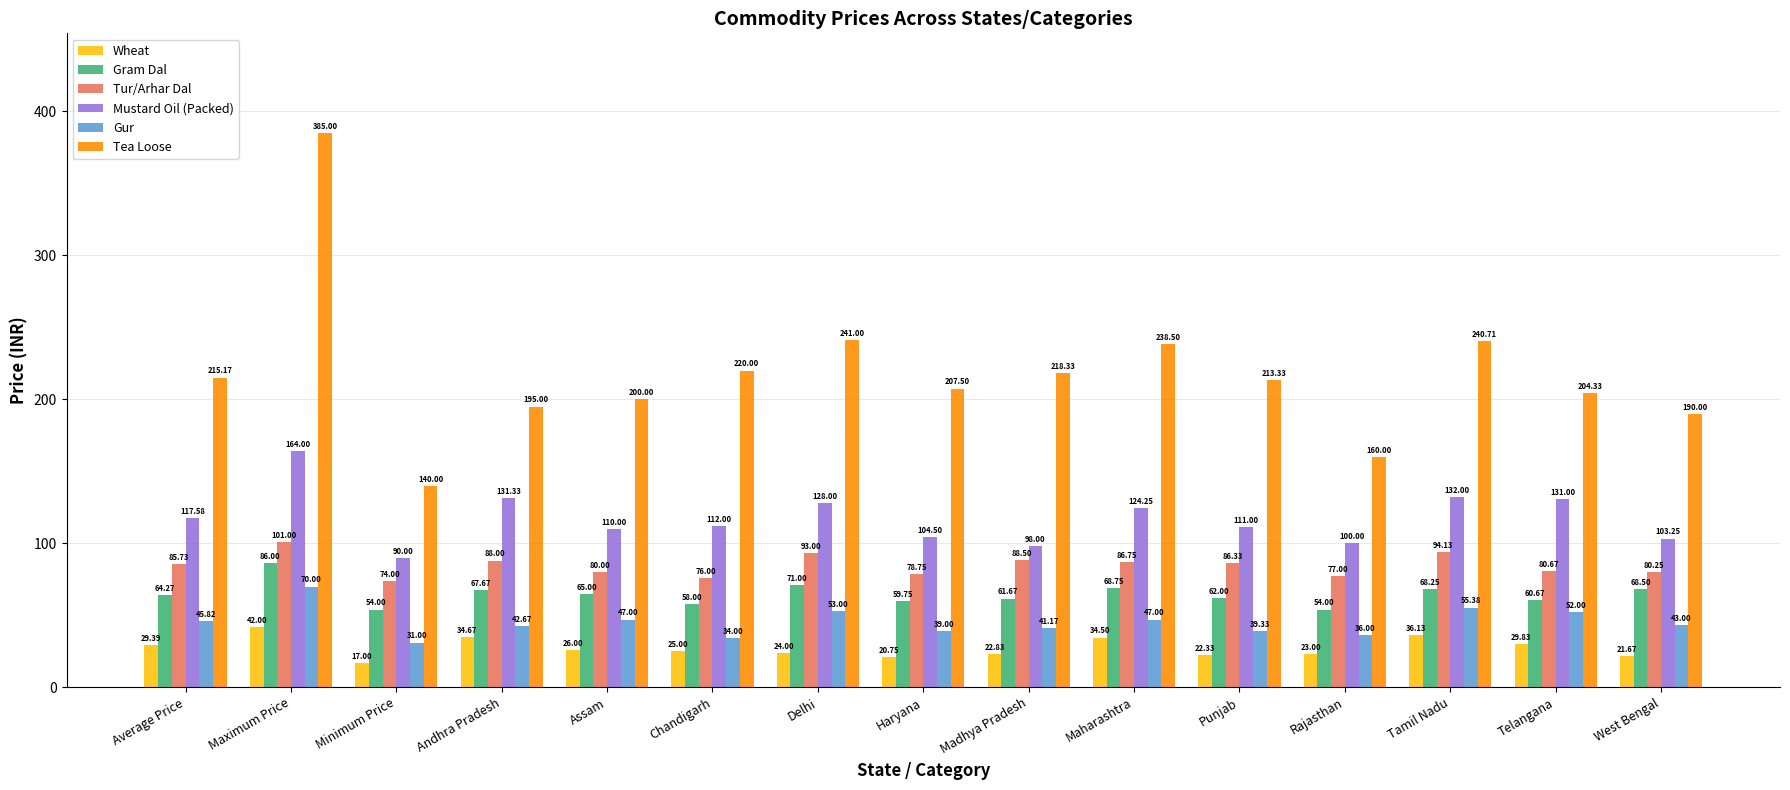

Which series changed the most between Average Price and Telangana?

Mustard Oil (Packed)